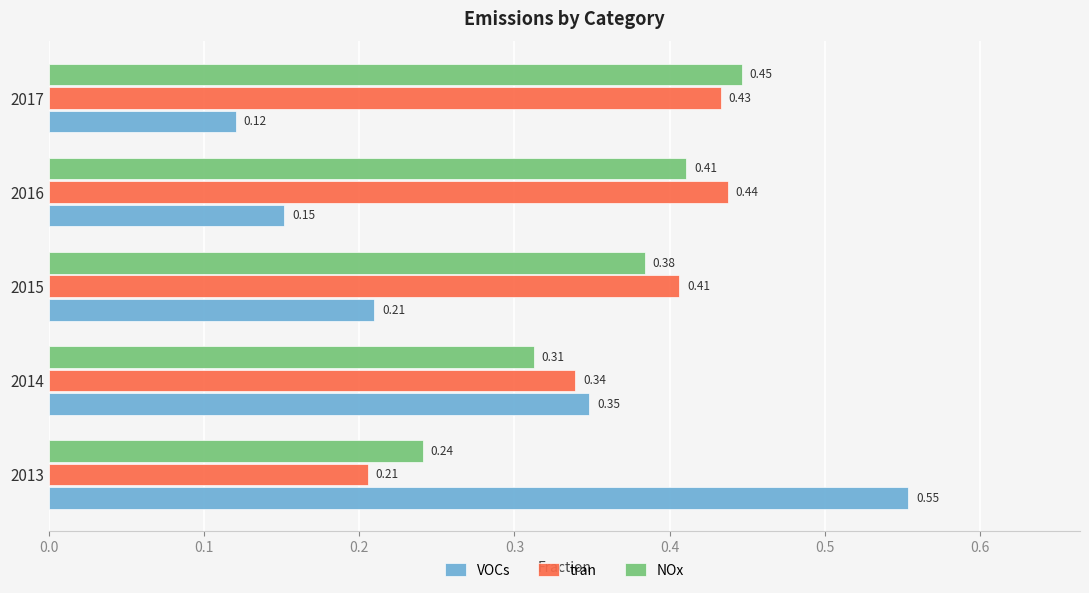

What is the sum of all tran values?

1.8